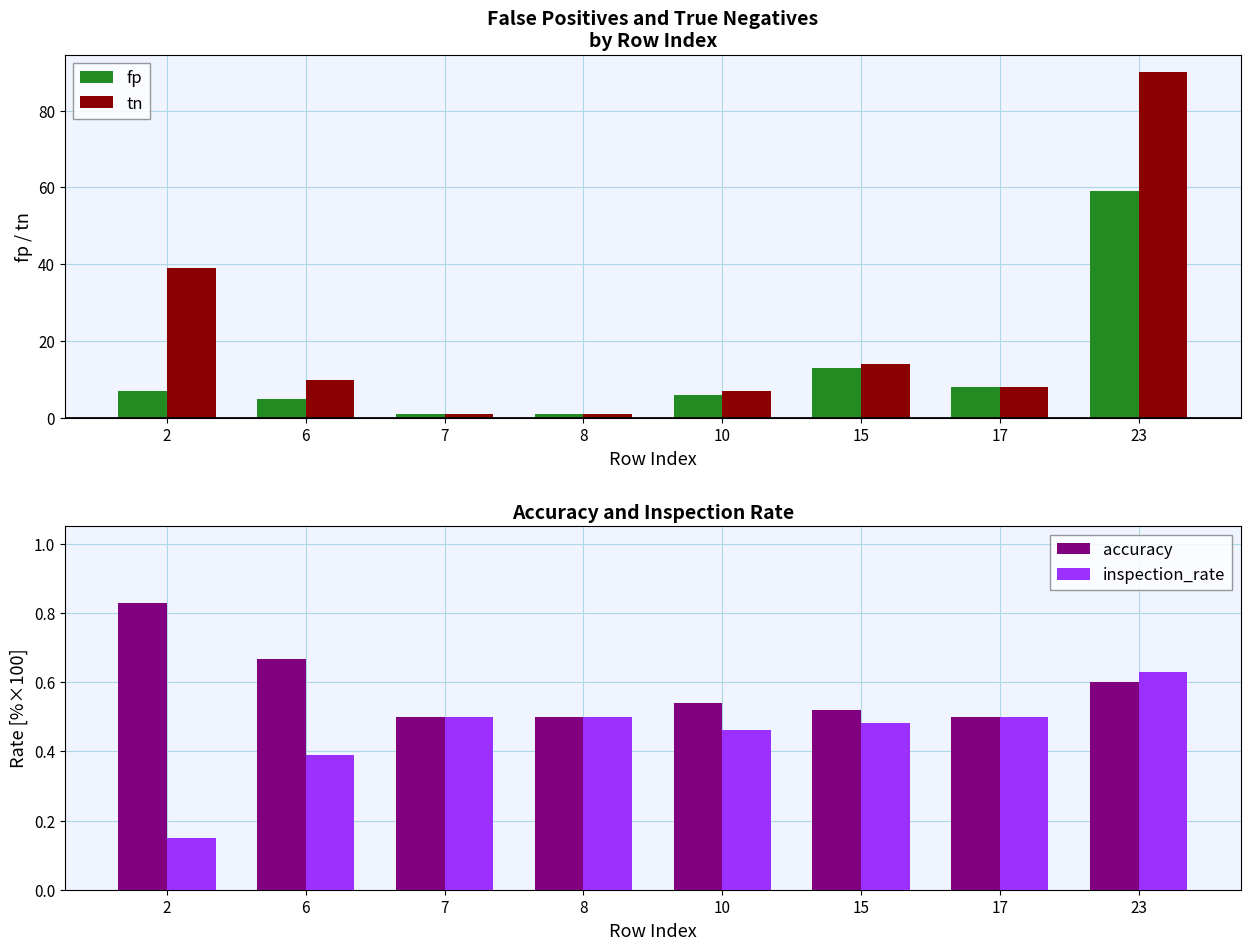

Rank the categories by fp value from highest to lowest.

23, 15, 17, 2, 10, 6, 7, 8